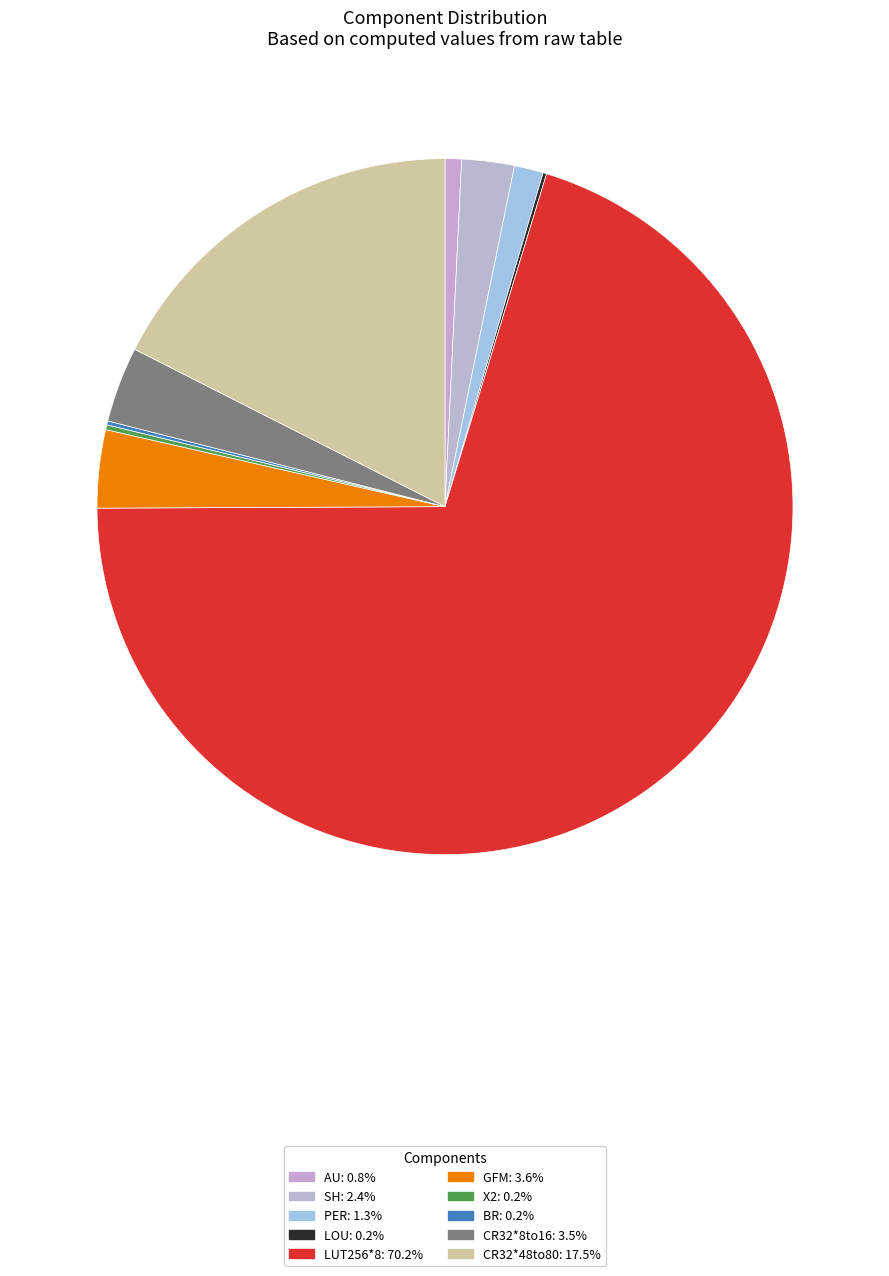

How many slices are in this pie chart?

10